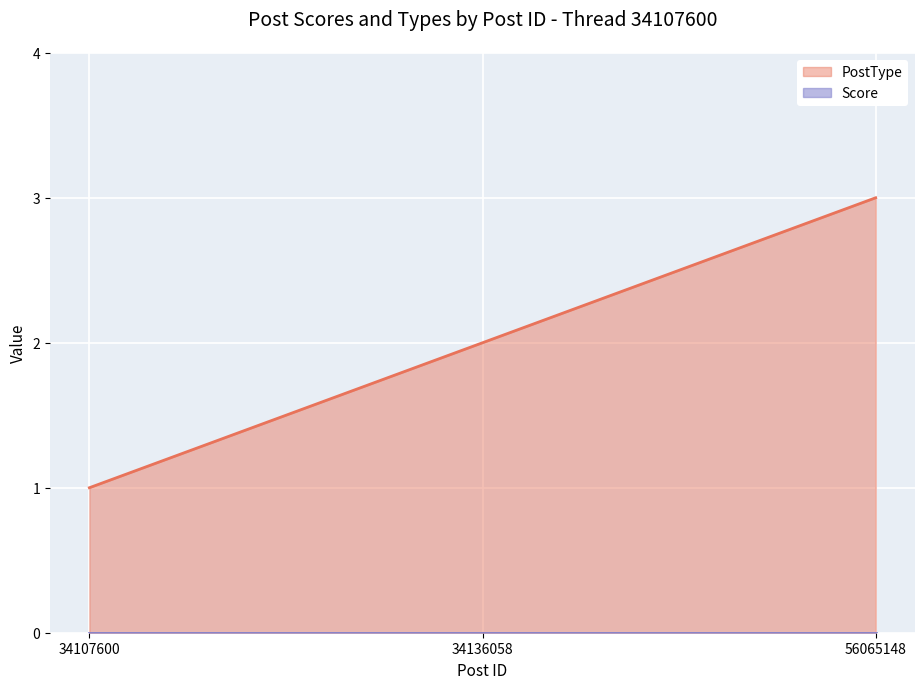

What is the minimum value shown in the chart?

0